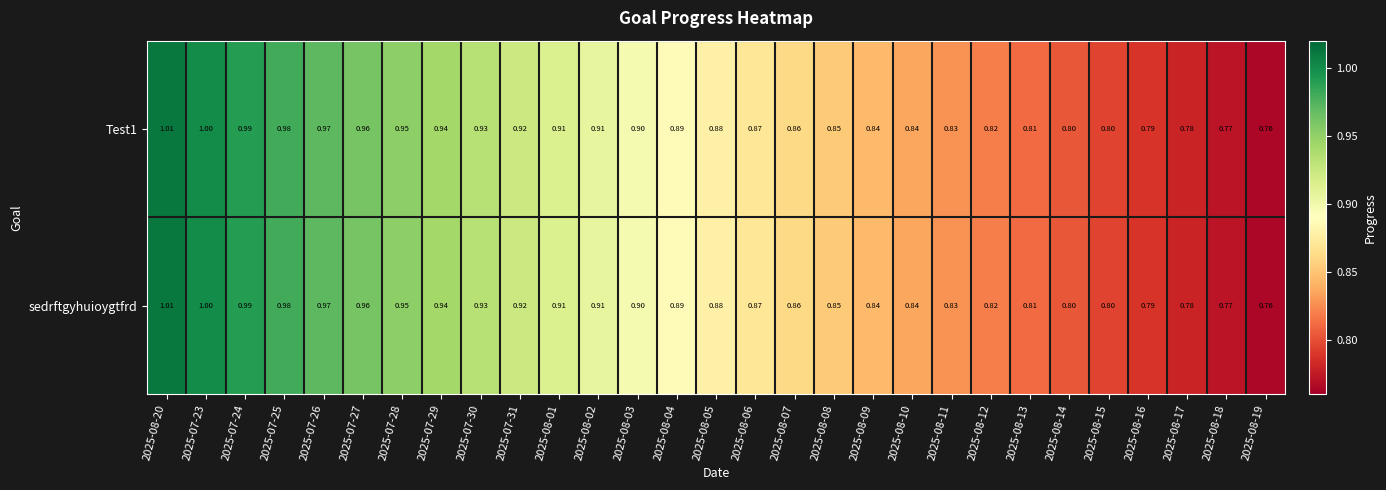

Is the value of Test1 at 2025-08-17 greater than the value of sedrftgyhuioygtfrd at 2025-07-29?

No